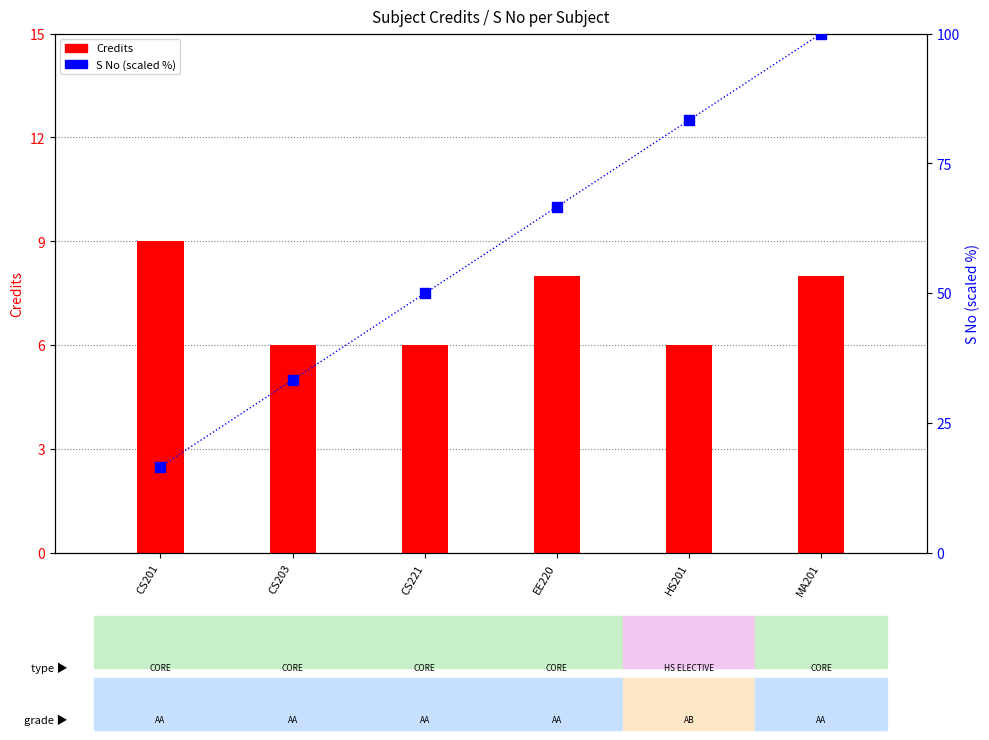

Is the value of S No (percentile) at MA201 greater than the value of Credits at HS201?

Yes